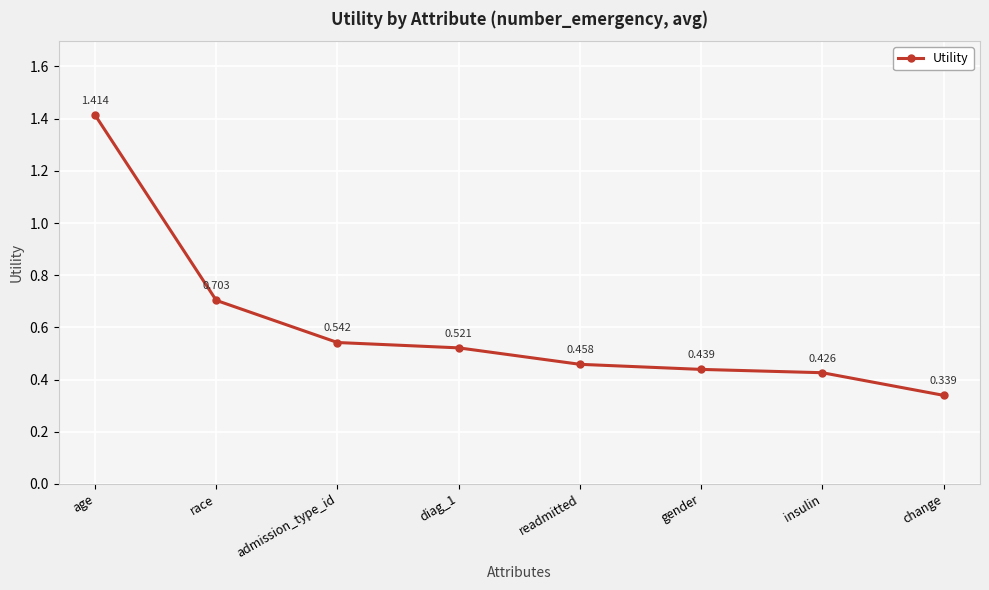

Does the chart display data point markers on the line(s)?

Yes